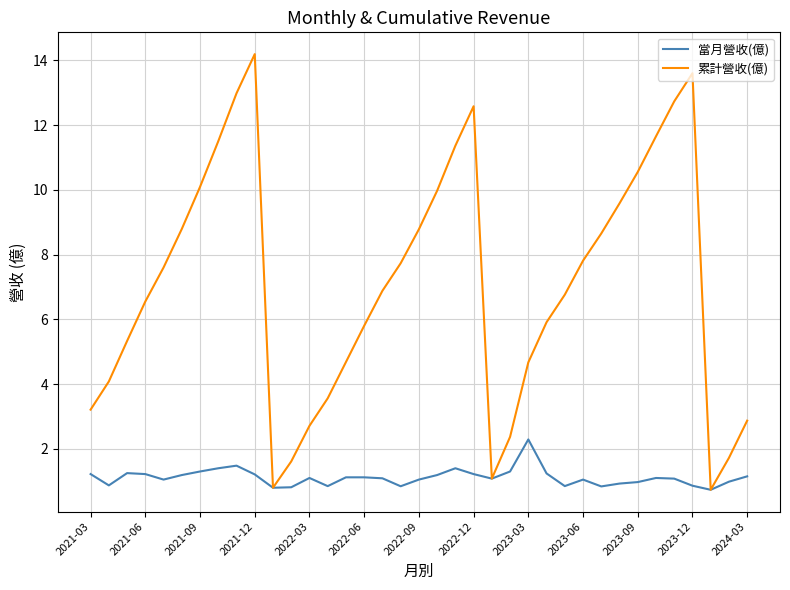

At how many categories does at least one series exceed 5?

24